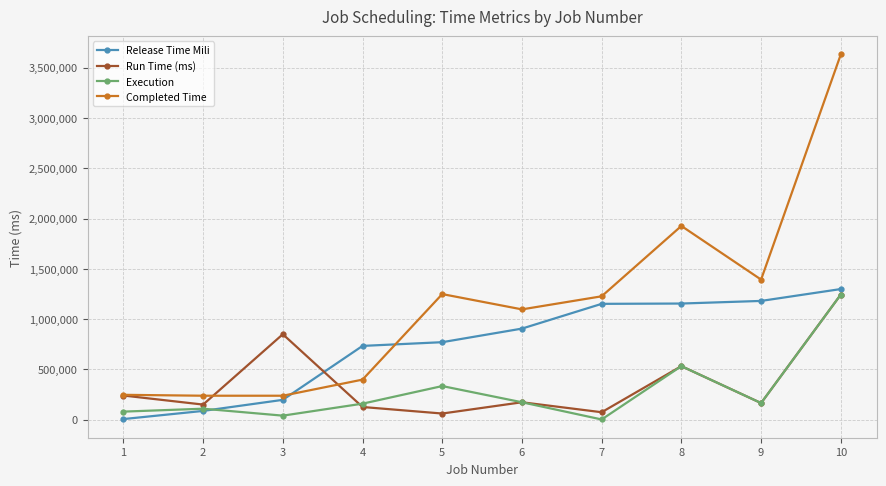

At 3, list the series in order from smallest to largest.

Execution, Release Time Mili, Completed Time, Run Time (ms)